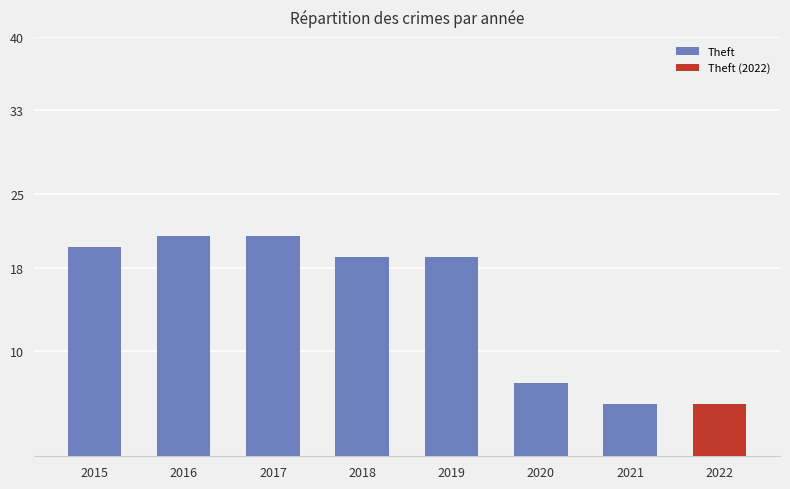

Which category has the highest value across all series?

2016